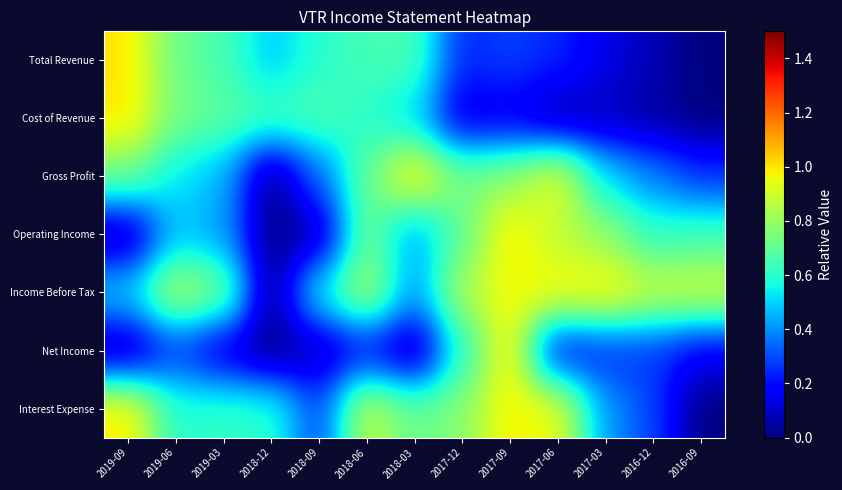

What is the total value across all series at 2016-12?

2.6